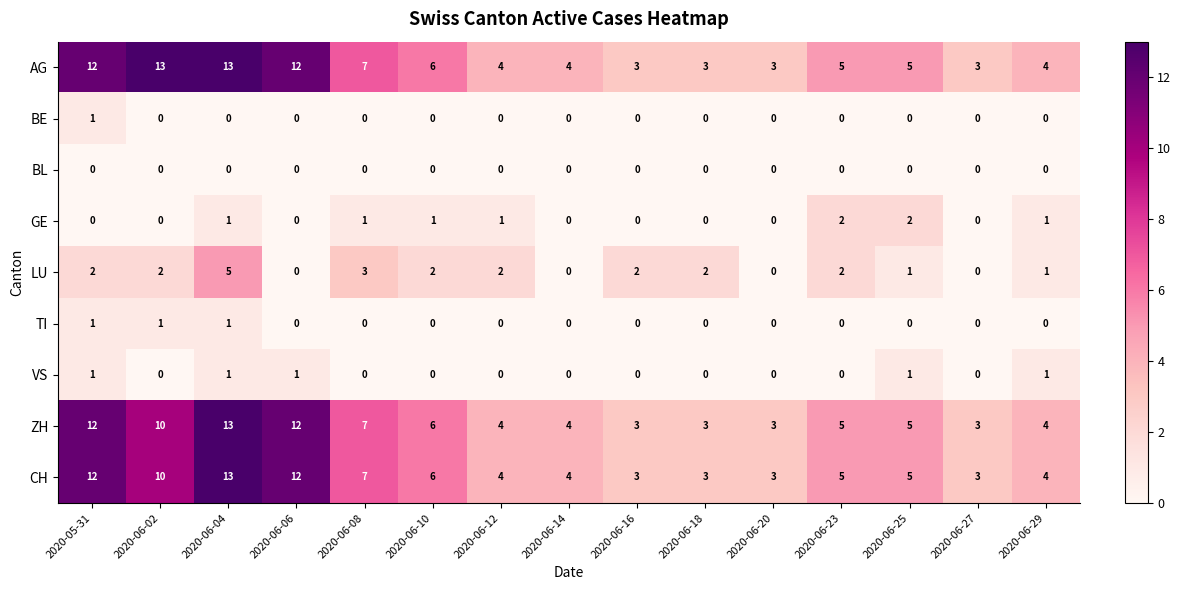

What is the sum of all VS values?

5